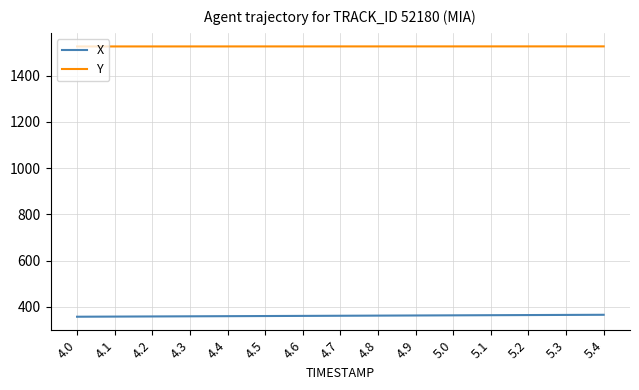

True or false: X has a value of 359.8 at 4.4.

True